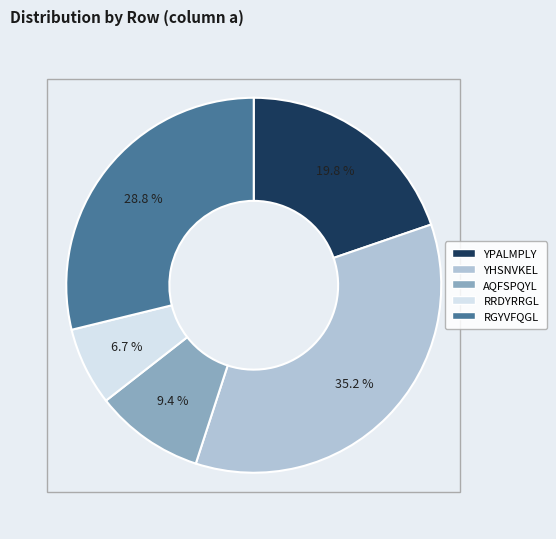

How many slices are in this pie chart?

5